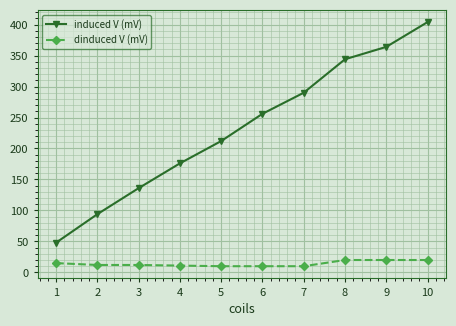

Rank the series by their average value, from highest to lowest.

induced V (mV), dinduced V (mV)